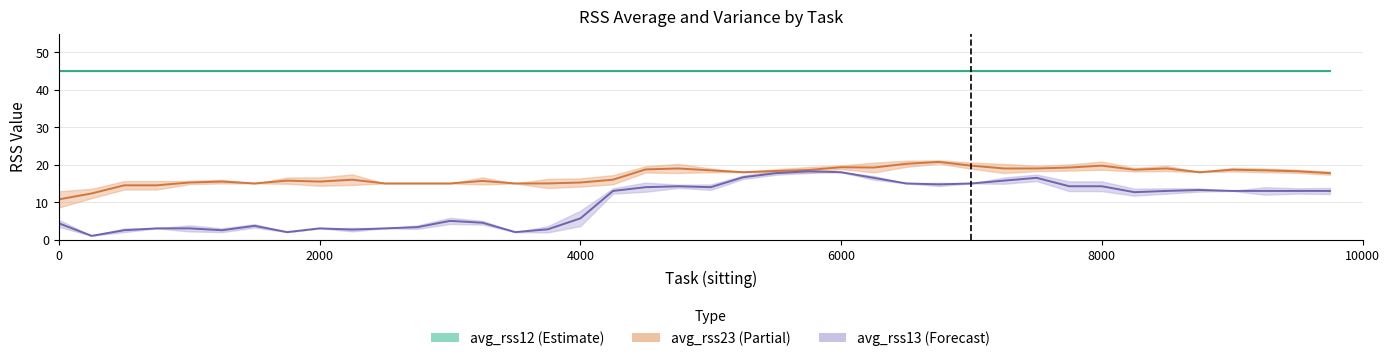

Reading left to right, extract all data points from this chart.

avg_rss13: 4.3	1.0	2.5	3.0	3.0	2.5	3.7	2.0	3.0	2.7	3.0	3.3	5.0	4.5	2.0	2.8	5.7	13.0	14.0	14.2	14.0	16.7	17.8	18.2	18.0	16.5	15.0	14.8	15.0	15.8	16.5	14.2	14.2	12.7	13.0	13.2	13.0	13.0	13.0	13.0
var_rss13: 0.9	0.0	0.5	0.0	0.8	0.5	0.5	0.0	0.0	0.5	0.0	0.5	0.8	0.5	0.0	0.8	2.0	0.7	1.2	0.4	0.7	0.5	0.4	0.4	0.0	0.5	0.0	0.4	0.0	0.8	0.9	1.3	1.3	0.9	0.7	0.4	0.0	1.0	0.7	0.8
avg_rss23: 10.8	12.3	14.5	14.5	15.2	15.5	15.0	15.8	15.5	16.0	15.0	15.0	15.0	15.7	15.0	15.0	15.2	16.0	18.8	19.0	18.5	18.0	18.3	18.6	19.3	19.2	20.2	20.8	19.8	19.0	19.0	19.2	19.8	18.7	19.0	18.0	18.7	18.5	18.2	17.8
var_rss23: 2.2	1.2	1.1	1.1	0.4	0.5	0.0	0.8	1.1	1.4	0.0	0.0	0.0	0.9	0.0	1.2	1.1	1.2	0.8	1.2	0.5	0.0	0.5	0.8	0.5	1.3	0.8	0.4	0.8	1.2	0.7	0.8	1.1	0.5	0.7	0.0	0.5	0.5	0.4	0.4
avg_rss12: 45.0	45.0	45.0	45.0	45.0	45.0	45.0	45.0	45.0	45.0	45.0	45.0	45.0	45.0	45.0	45.0	45.0	45.0	45.0	45.0	45.0	45.0	45.0	45.0	45.0	45.0	45.0	45.0	45.0	45.0	45.0	45.0	45.0	45.0	45.0	45.0	45.0	45.0	45.0	45.0
var_rss12: 0.0	0.0	0.0	0.0	0.0	0.0	0.0	0.0	0.0	0.0	0.0	0.0	0.0	0.0	0.0	0.0	0.0	0.0	0.0	0.0	0.0	0.0	0.0	0.0	0.0	0.0	0.0	0.0	0.0	0.0	0.0	0.0	0.0	0.0	0.0	0.0	0.0	0.0	0.0	0.0